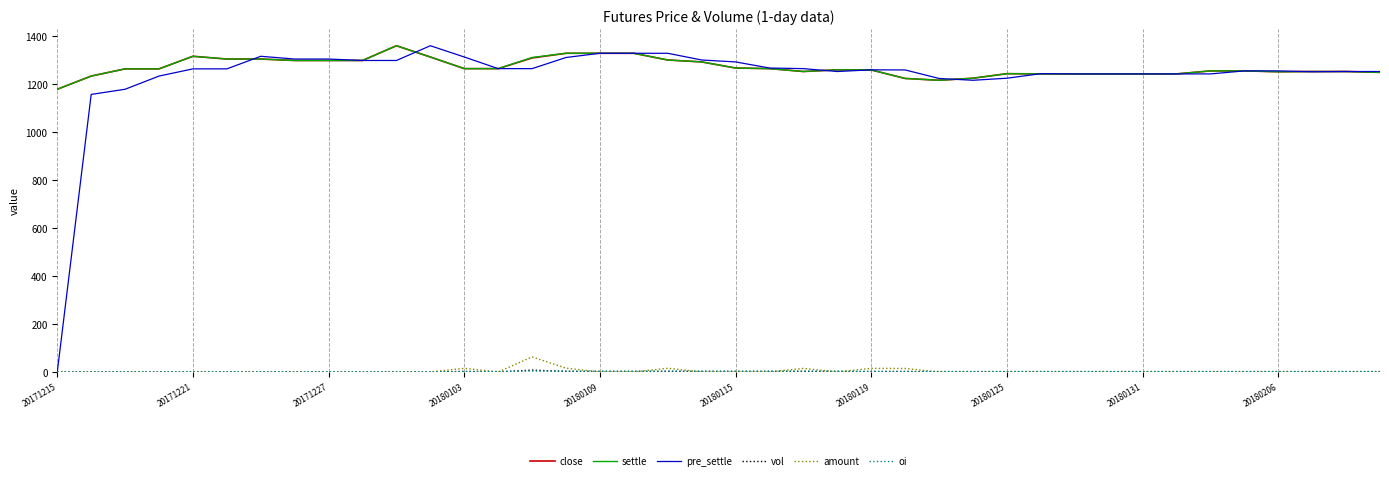

Which series has the largest range (max minus min)?

pre_settle